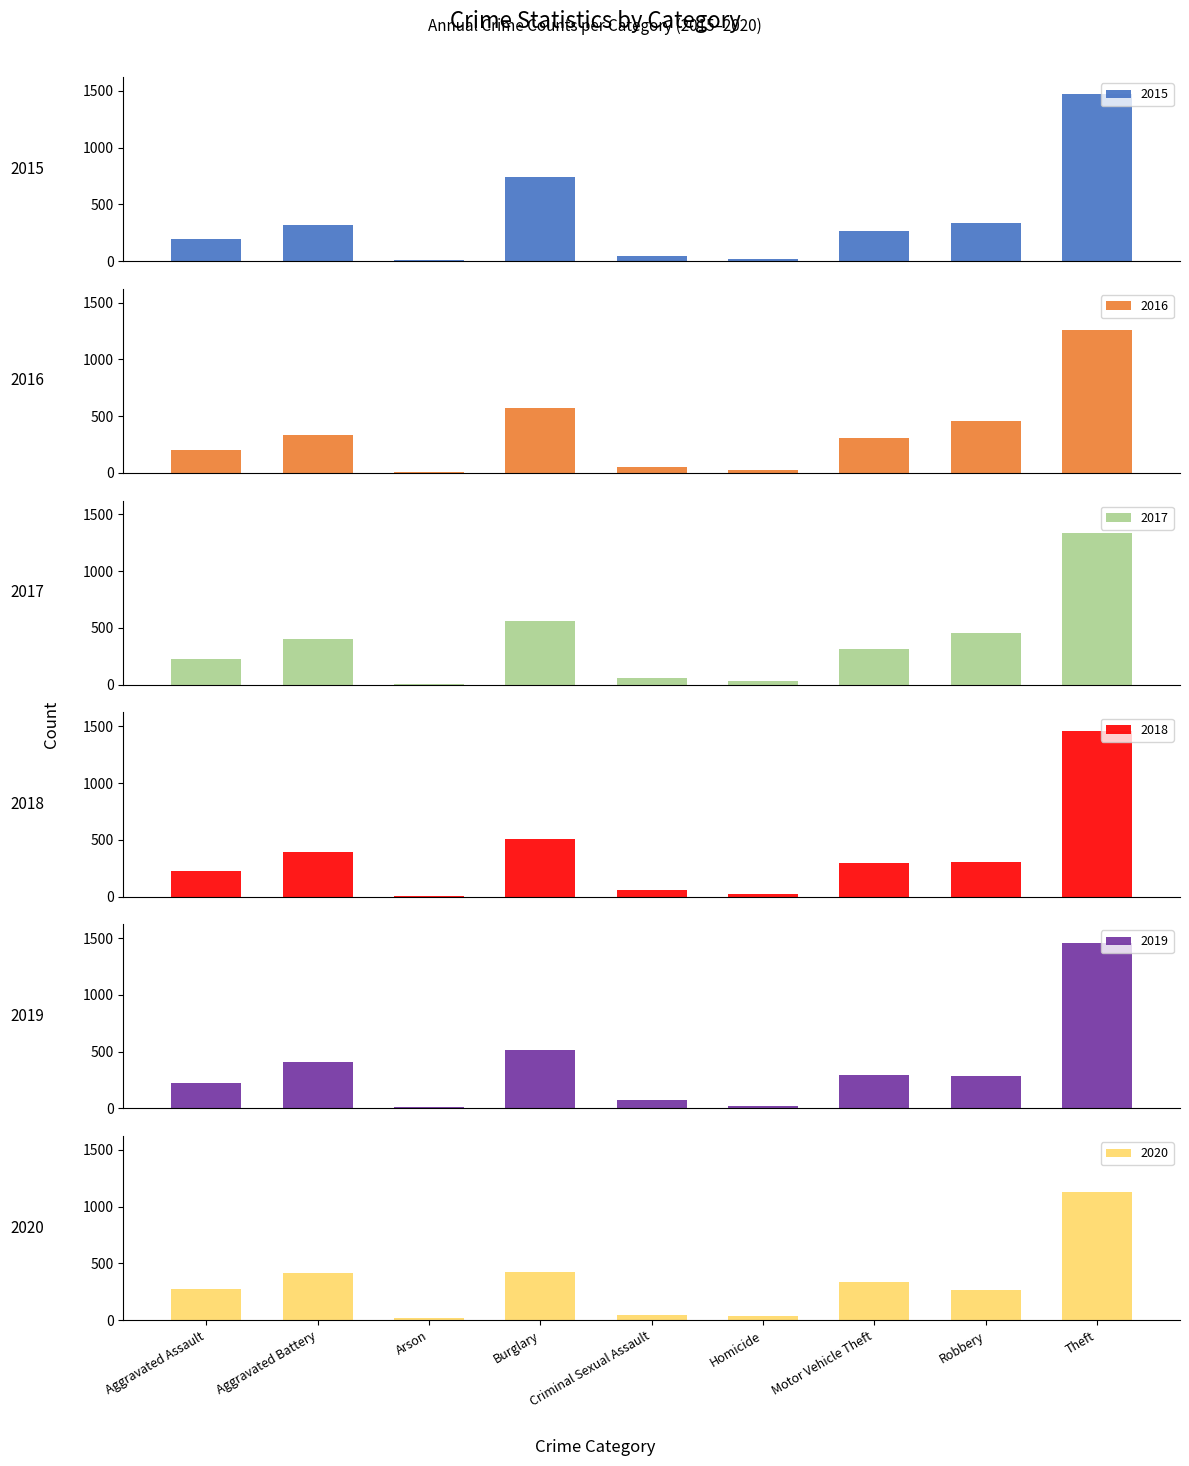

Rank the series at Aggravated Battery from lowest to highest value.

2015, 2016, 2018, 2017, 2019, 2020